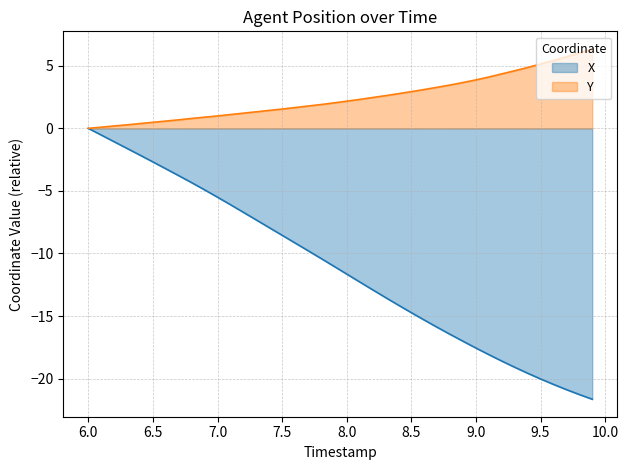

Reading right to left, transcribe all the data shown in this chart.

X: -21.6	-21.3	-20.9	-20.5	-20.0	-19.6	-19.1	-18.6	-18.1	-17.6	-17.0	-16.5	-15.9	-15.3	-14.7	-14.1	-13.5	-12.9	-12.3	-11.6	-11.0	-10.4	-9.8	-9.2	-8.5	-7.9	-7.3	-6.7	-6.1	-5.5	-4.9	-4.3	-3.8	-3.2	-2.7	-2.1	-1.6	-1.1	-0.5	0.0
Y: 6.3	6.0	5.7	5.4	5.1	4.9	4.6	4.3	4.1	3.9	3.7	3.5	3.3	3.1	2.9	2.8	2.6	2.5	2.3	2.2	2.0	1.9	1.8	1.7	1.5	1.4	1.3	1.2	1.1	1.0	0.9	0.8	0.7	0.6	0.5	0.4	0.3	0.2	0.1	0.0